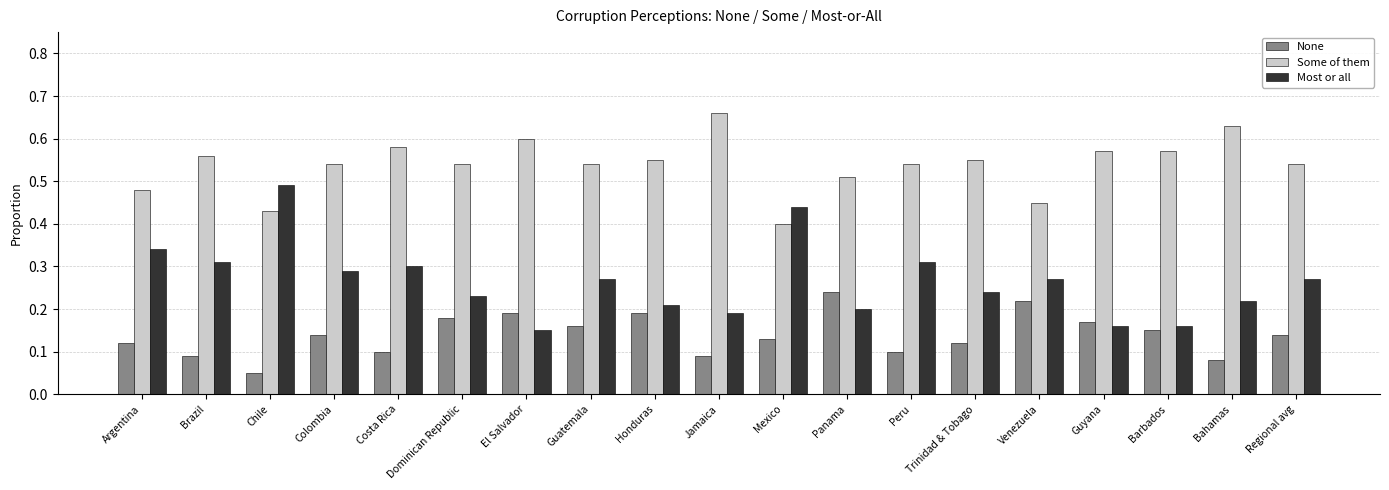

What is the sum of all Some of them values?

10.2